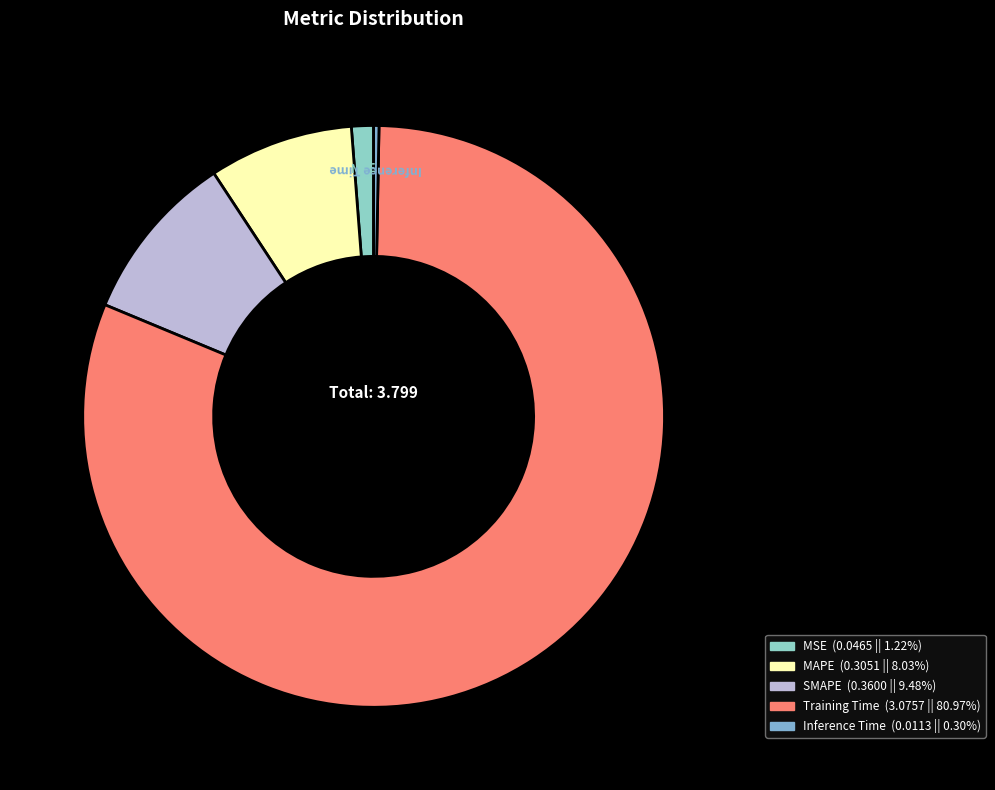

Which slice is the smallest?

Inference Time